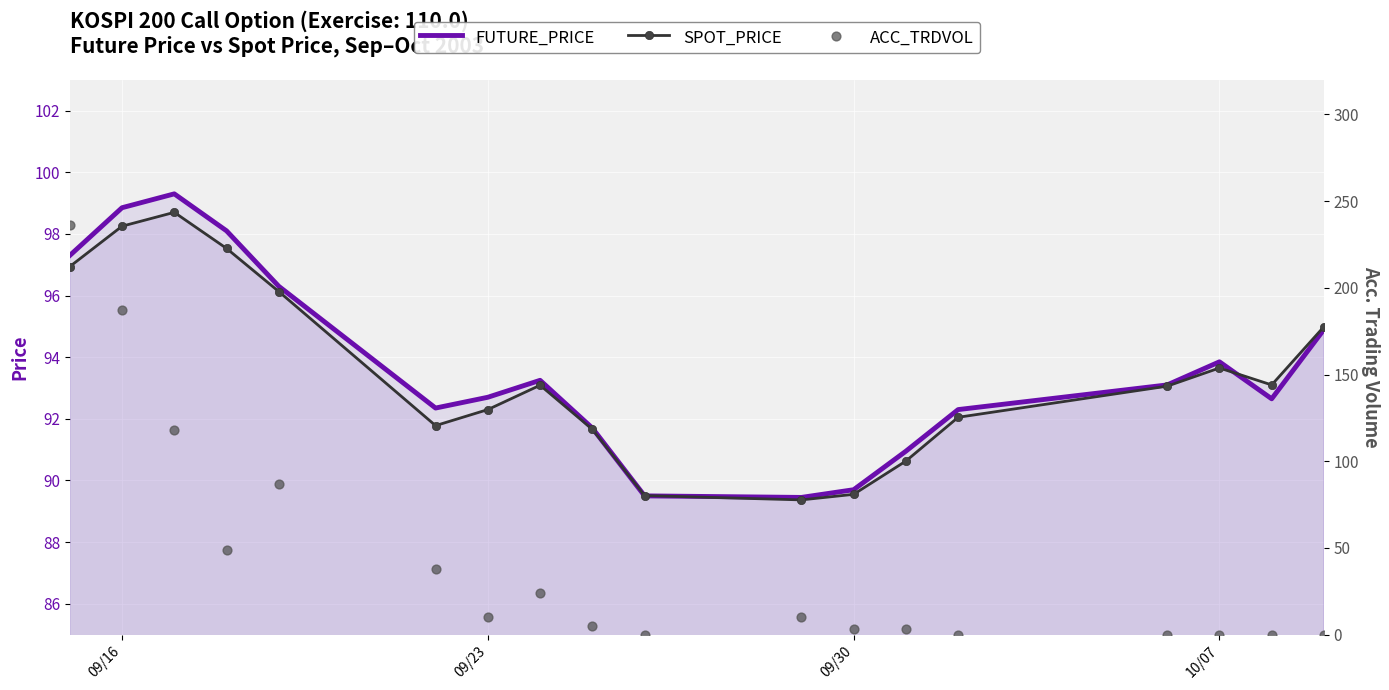

The value of SPOT_PRICE at 10/07 is 93.7. True or false?

True